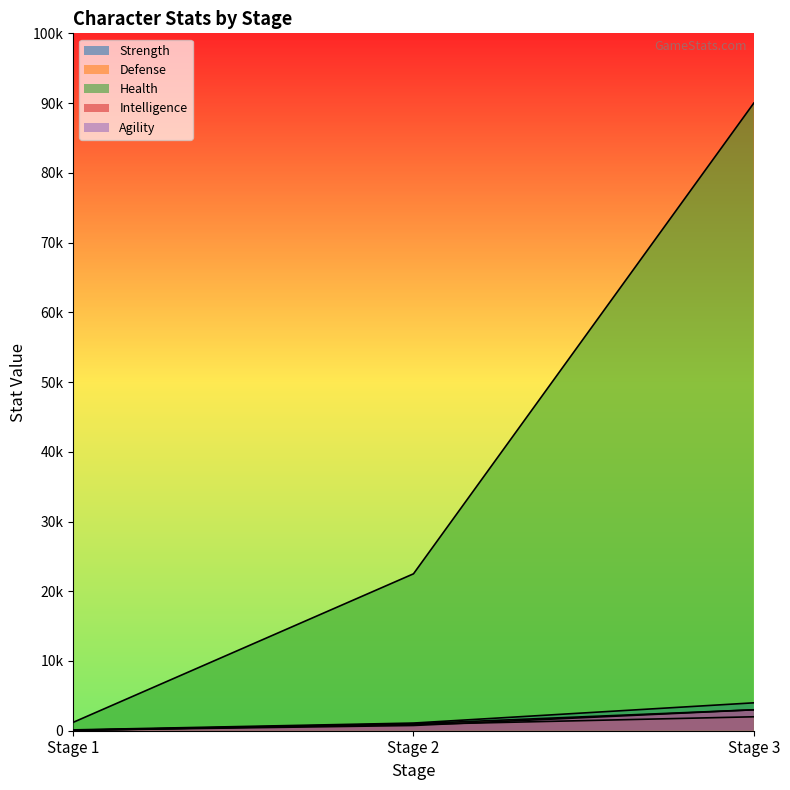

Count the Intelligence values in the range 40 to 3000.

3